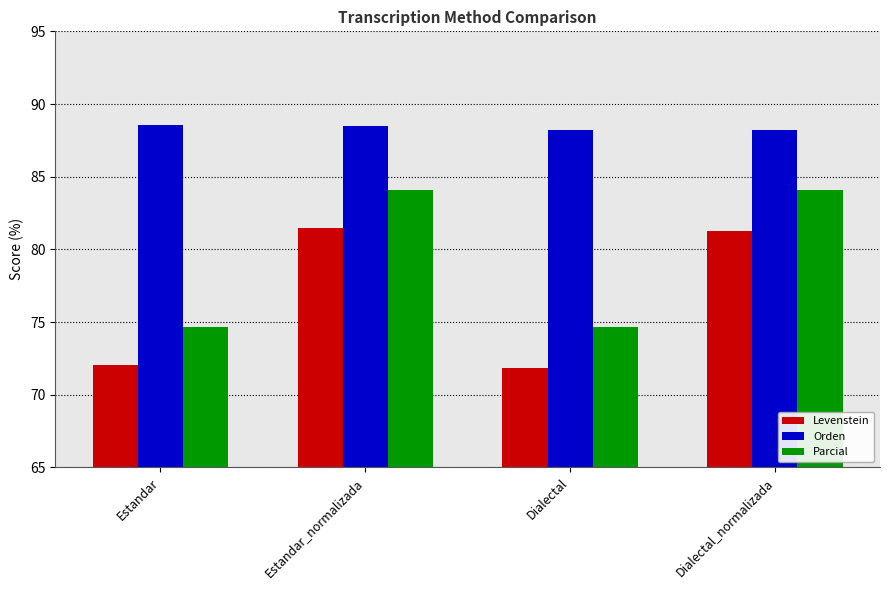

What is the sum of the Levenstein values at Estandar_normalizada and Dialectal_normalizada?

162.8